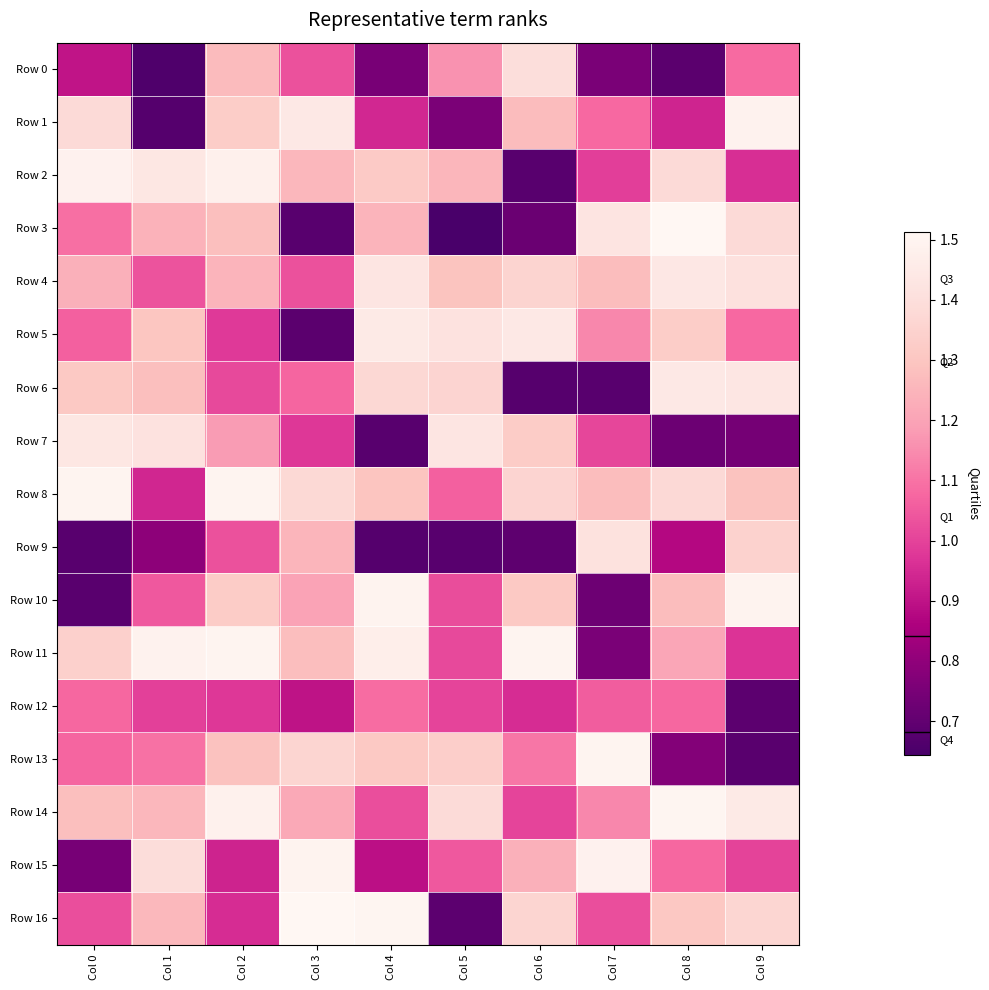

What is the smallest value displayed?

0.6